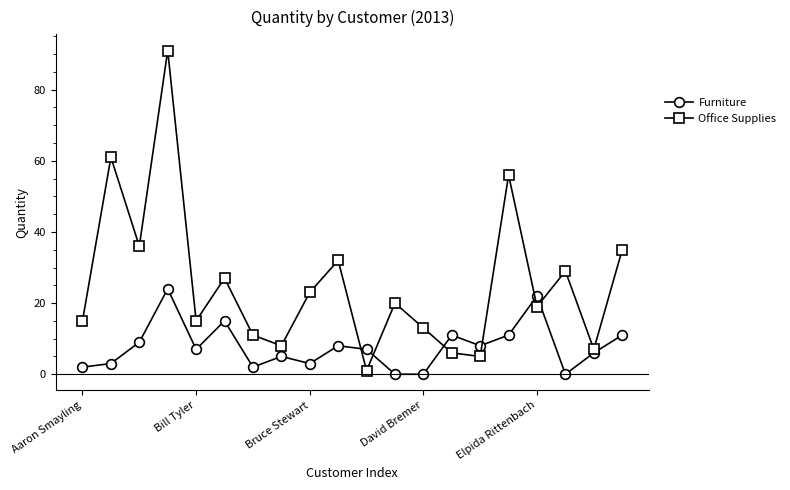

How many interior local valleys does the Office Supplies series have?

7